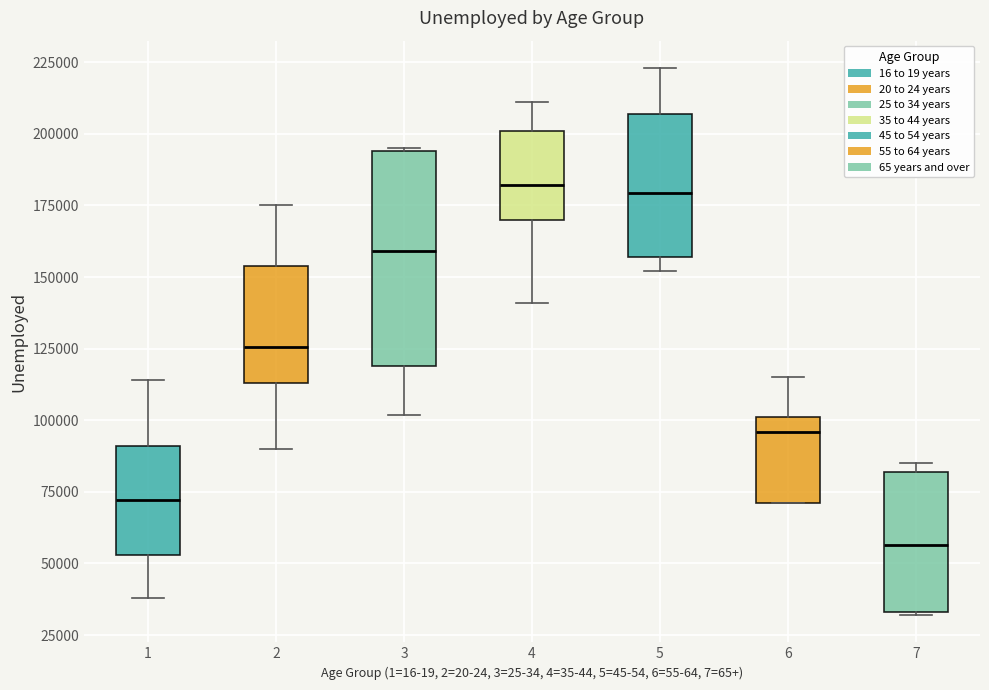

Which box's median line is the lowest?

7